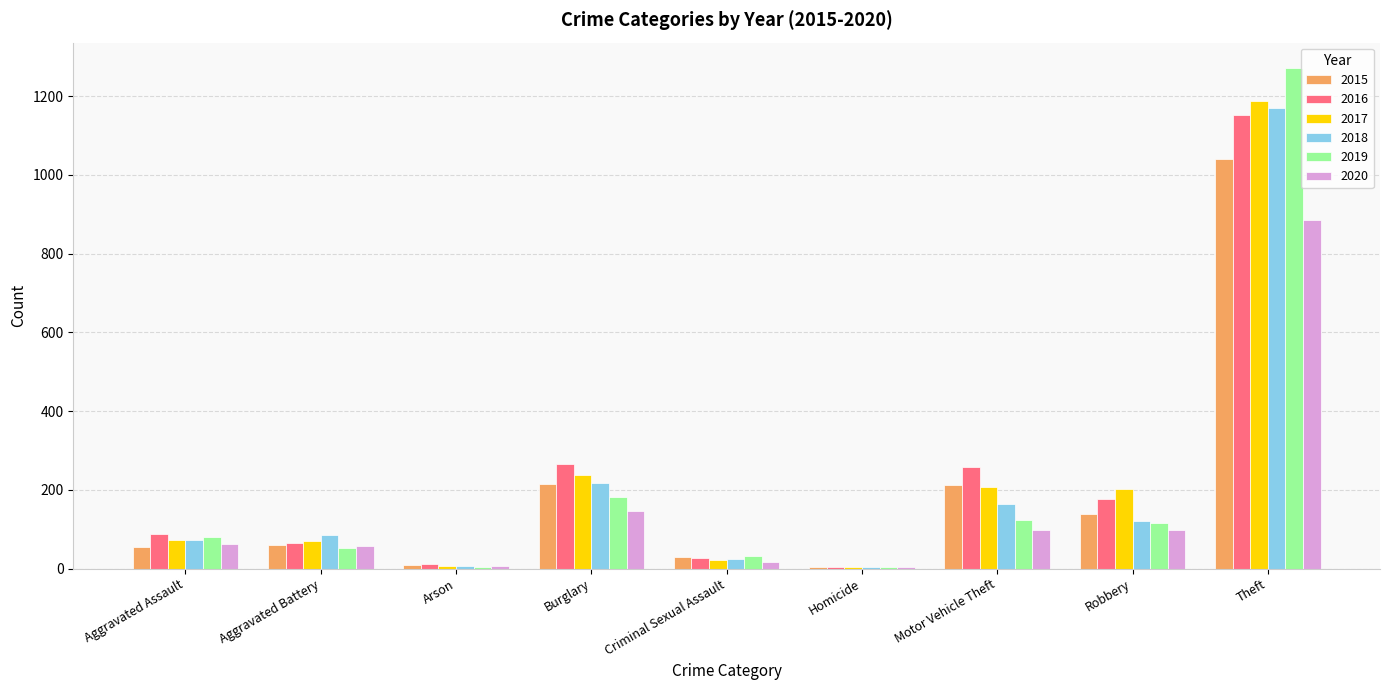

The value of 2018 at Theft is 514. True or false?

False